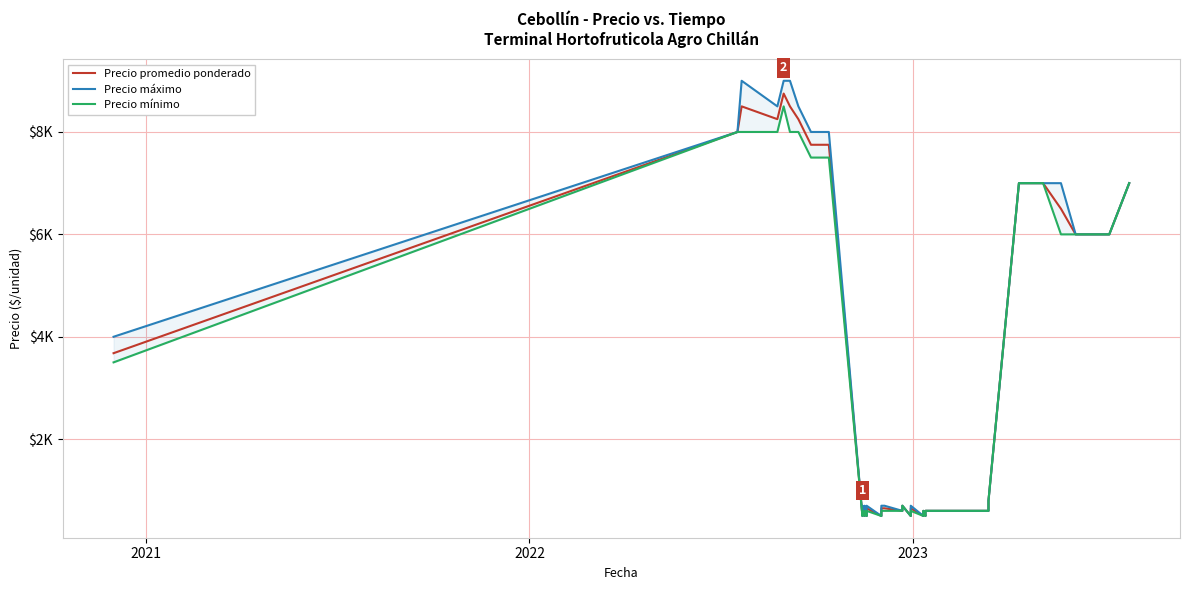

True or false: Precio promedio ponderado and Precio máximo intersect in this chart.

False